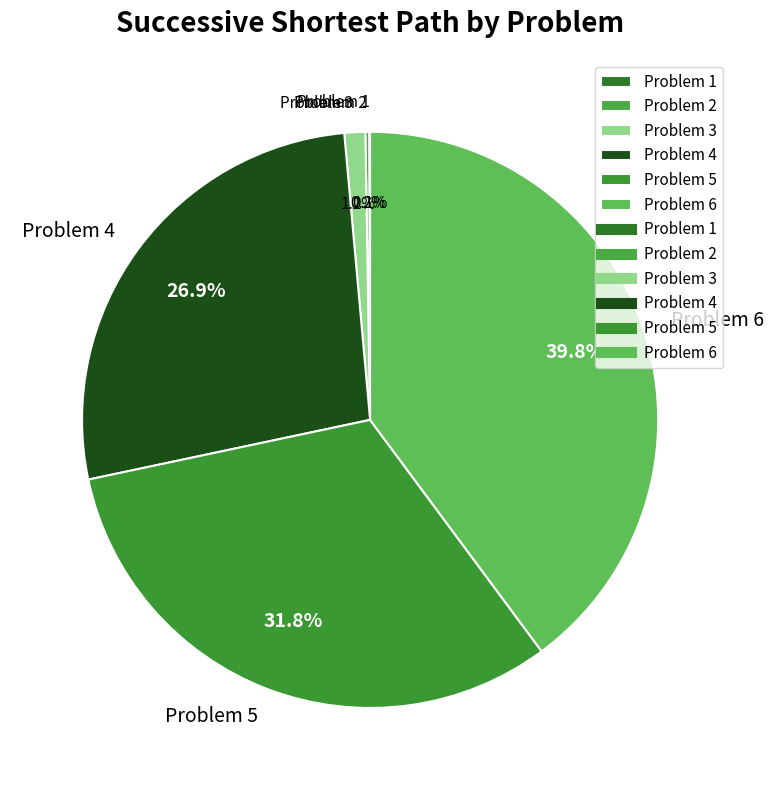

Do Problem 3 and Problem 4 together represent more than half of the pie?

No